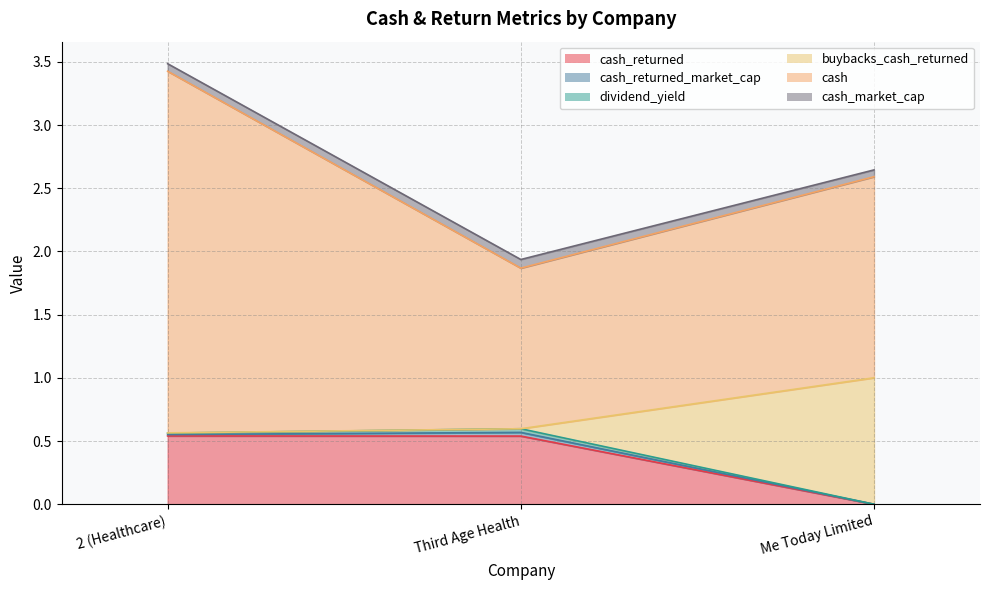

What is the sum of the cash values at Third Age Health and Me Today Limited?

2.9